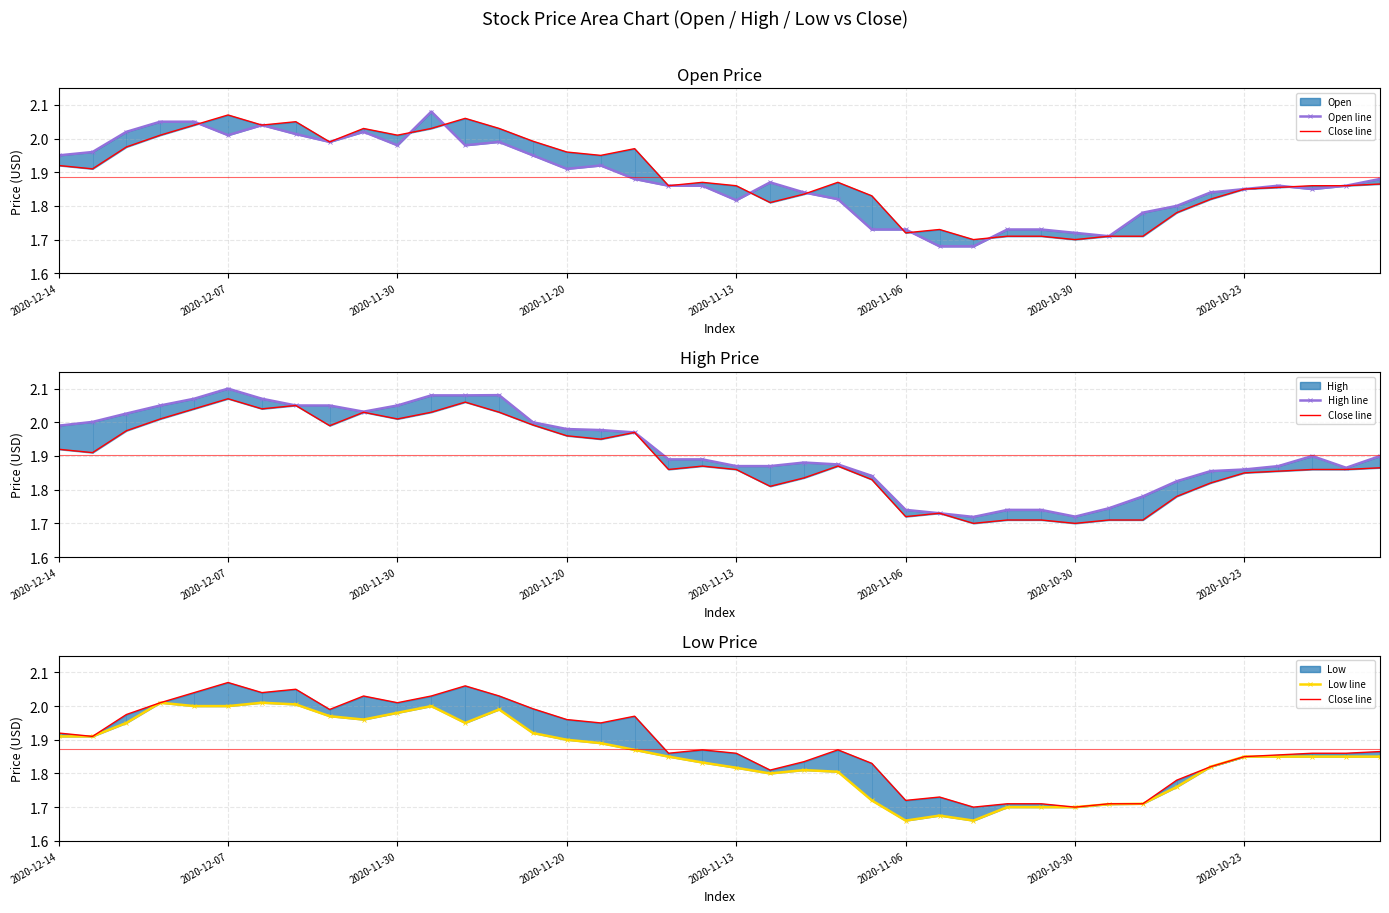

True or false: Low line and Open line intersect in this chart.

False